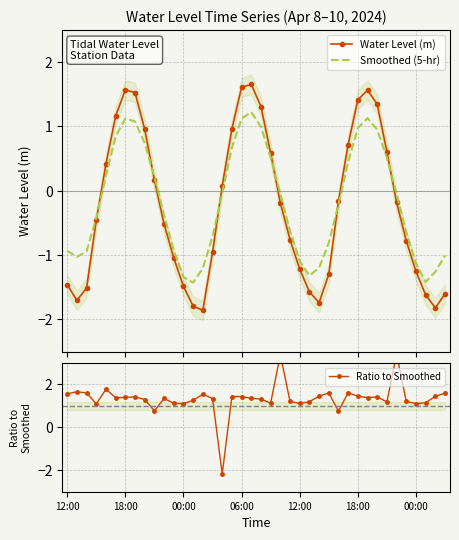

List the series in order of their peak value, highest first.

Ratio to Smoothed, Water Level (m), Smoothed (5-hr)